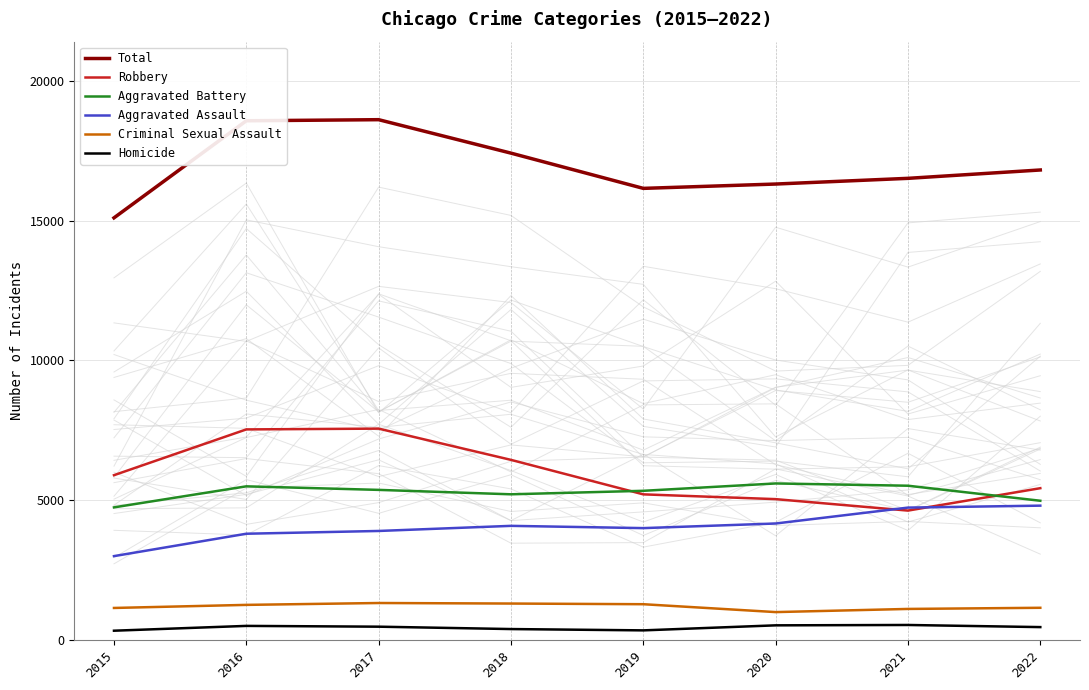

True or false: Criminal Sexual Assault has more than 0 points higher than both neighbors.

True